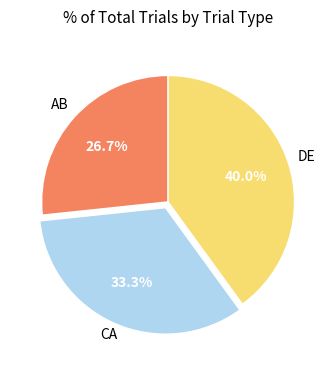

To the nearest percent, what is the average slice percentage?

33%